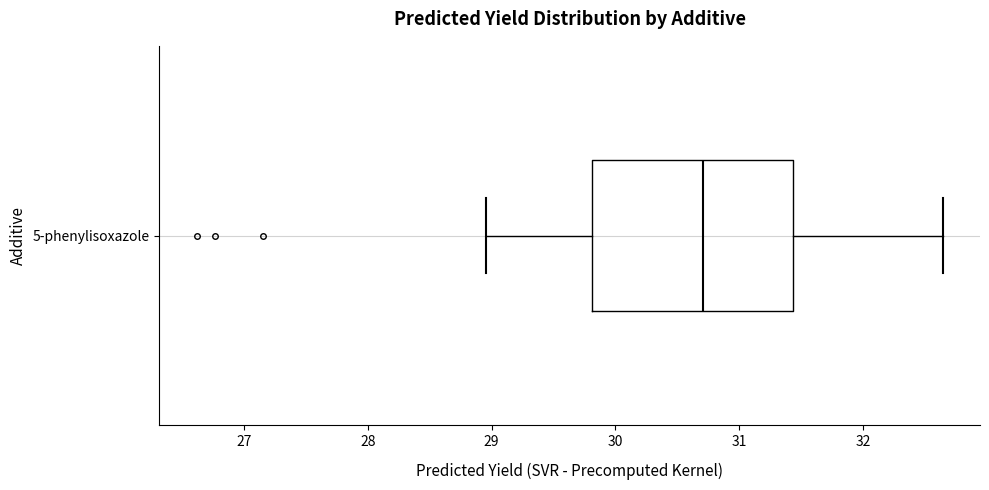

Where does the right whisker of the box for 5-phenylisoxazole end on the x-axis? The values are not printed on the chart, so give them approximately, as read against the axis.

32.6